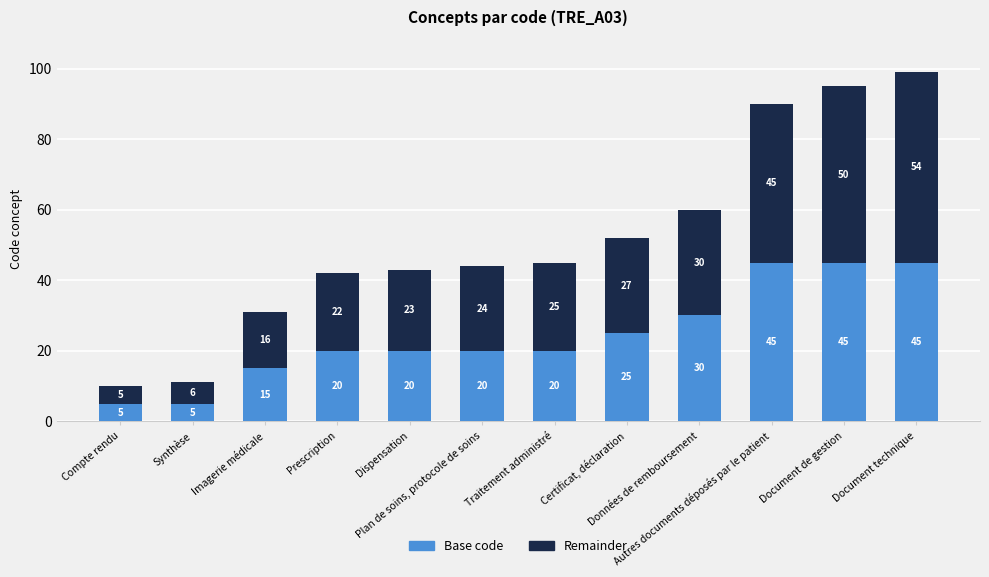

What is the minimum value for Base code?

5